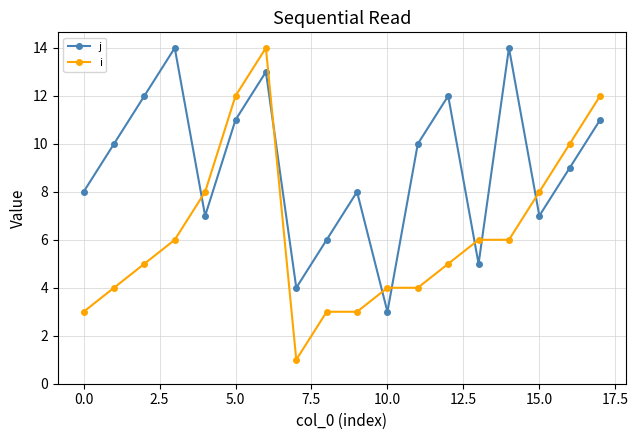

In j, how many points are higher than both neighbors (excluding endpoints)?

5